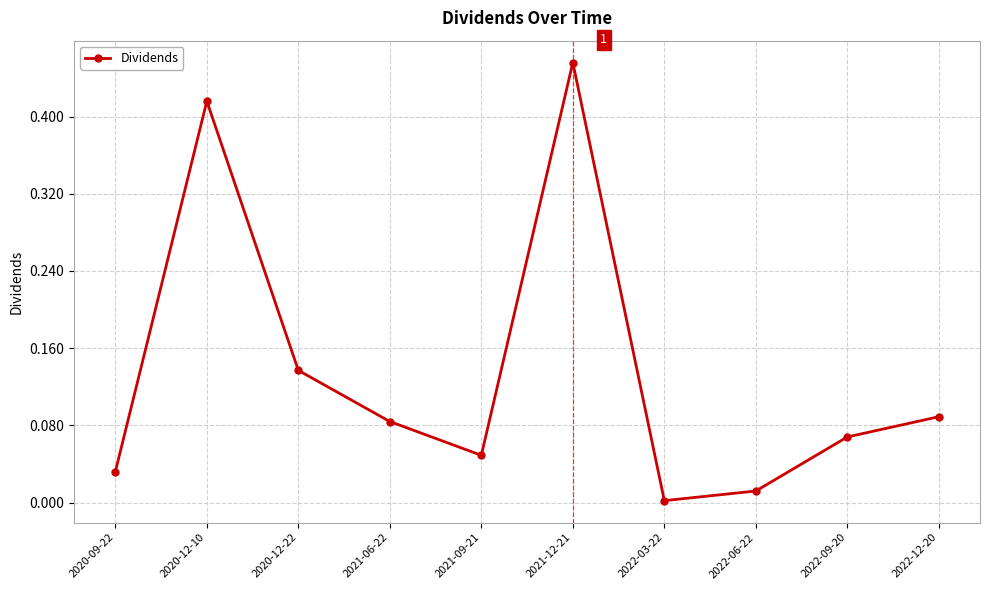

The value at 2021-06-22 is 0.0. True or false?

False